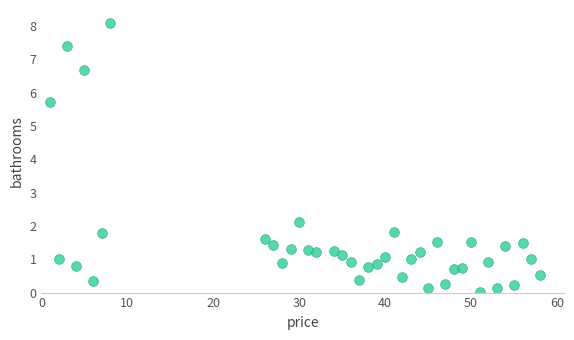

What Y value in the scatter plot is closest to 4?

5.7